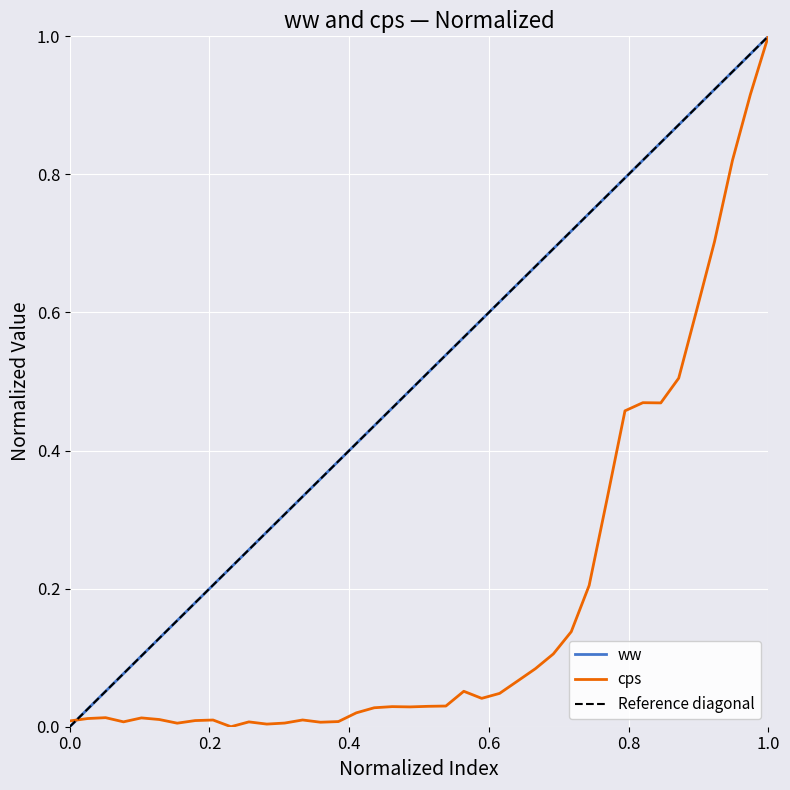

List the series in order of their peak value, lowest first.

ww, cps